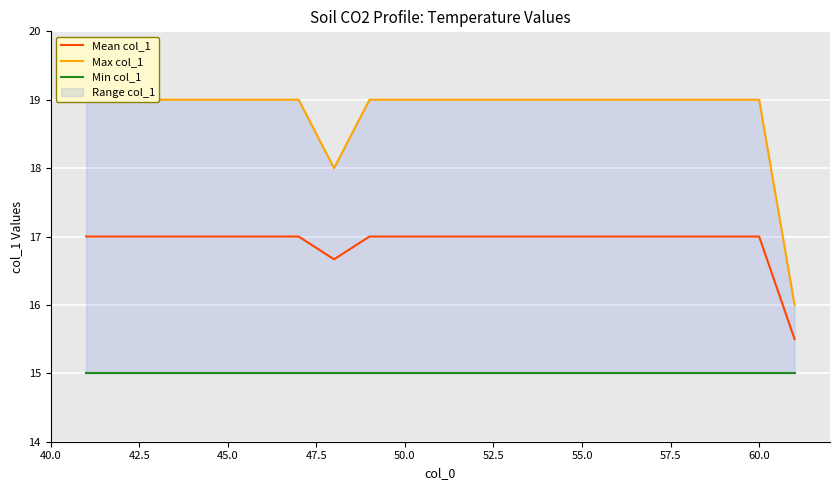

Reading right to left, list all the values displayed in this chart.

Mean col_1: 15.5	17.0	17.0	17.0	17.0	17.0	17.0	17.0	17.0	17.0	17.0	17.0	17.0	16.7	17.0	17.0	17.0	17.0	17.0	17.0	17.0
Max col_1: 16.0	19.0	19.0	19.0	19.0	19.0	19.0	19.0	19.0	19.0	19.0	19.0	19.0	18.0	19.0	19.0	19.0	19.0	19.0	19.0	19.0
Min col_1: 15.0	15.0	15.0	15.0	15.0	15.0	15.0	15.0	15.0	15.0	15.0	15.0	15.0	15.0	15.0	15.0	15.0	15.0	15.0	15.0	15.0